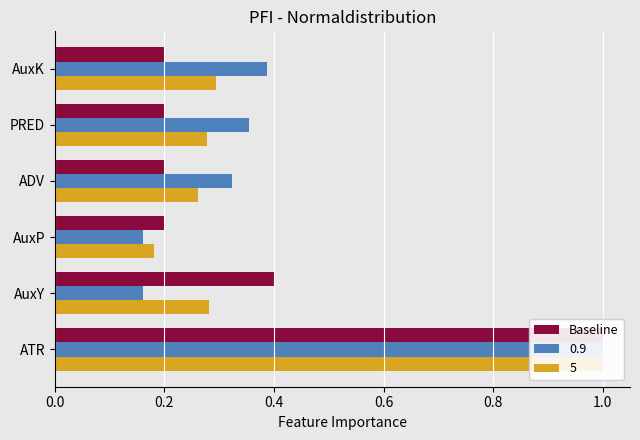

What is the sum of the values at ATR and AuxY?

1.4